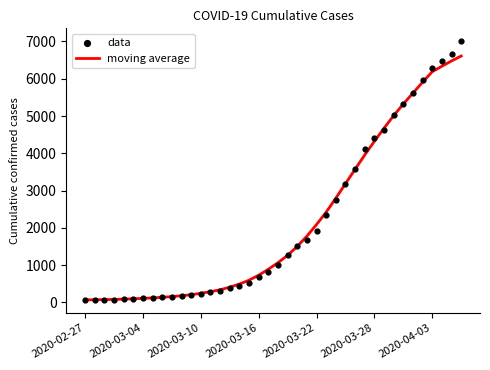

Which series reaches the maximum Y coordinate?

data